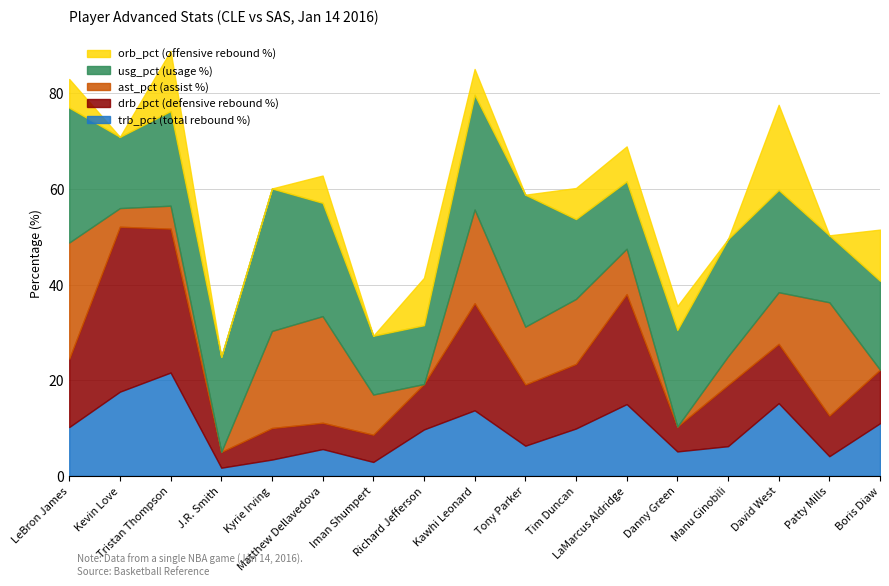

True or false: orb_pct has more than 1 interior local peaks.

True